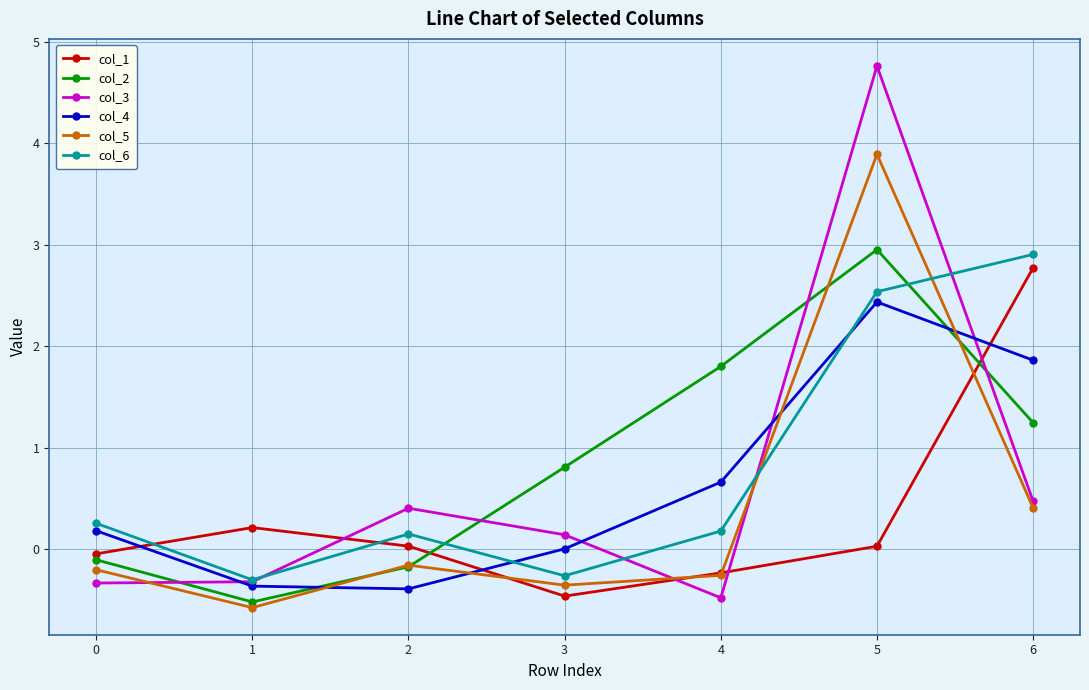

At 6, list the series in order from smallest to largest.

col_5, col_3, col_2, col_4, col_1, col_6